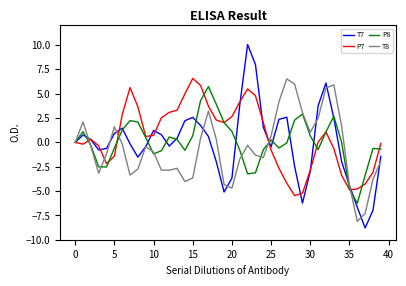

What is the lowest value of the P8 series?

-6.2